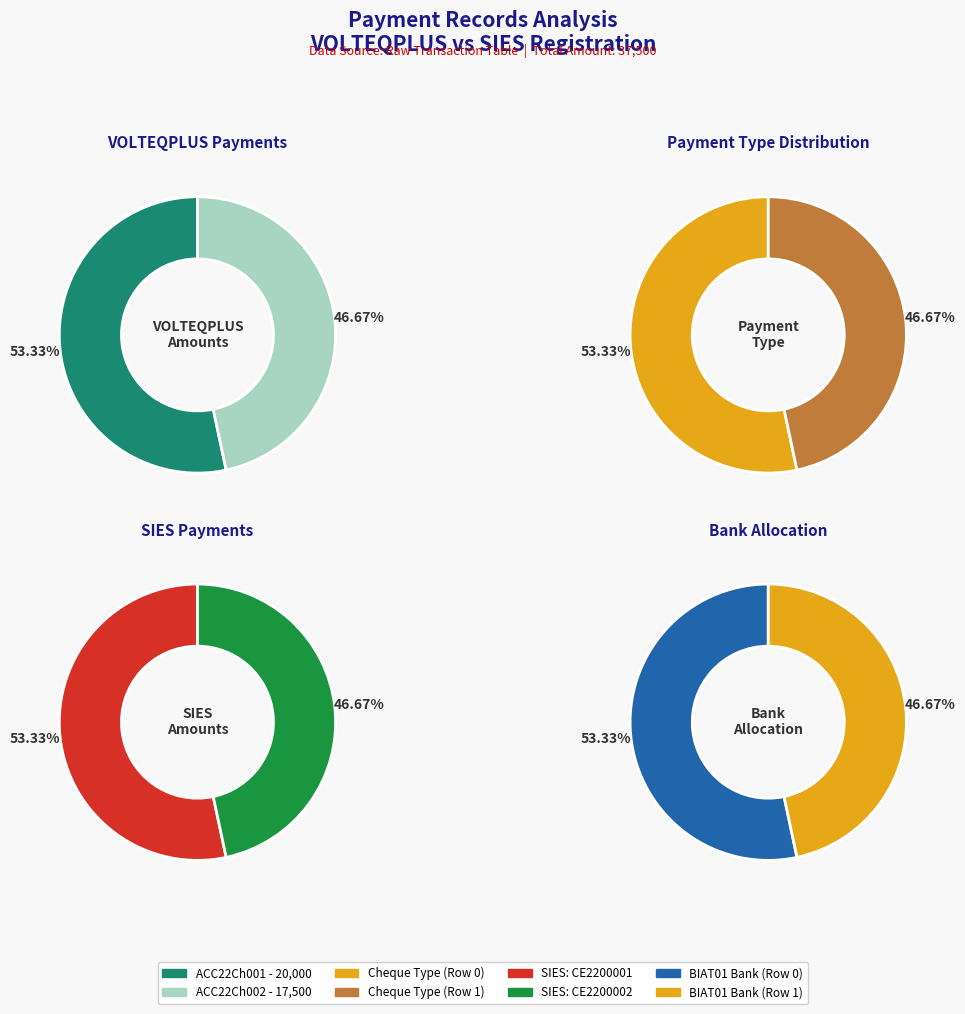

To the nearest percent, what is the difference between the largest and smallest slice percentages?

7%